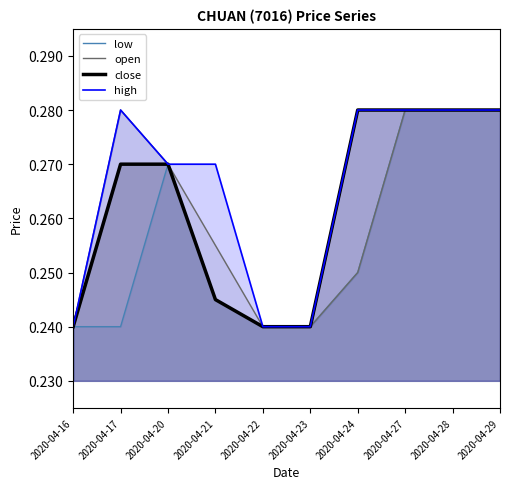

How many lines are shown in the chart?

4